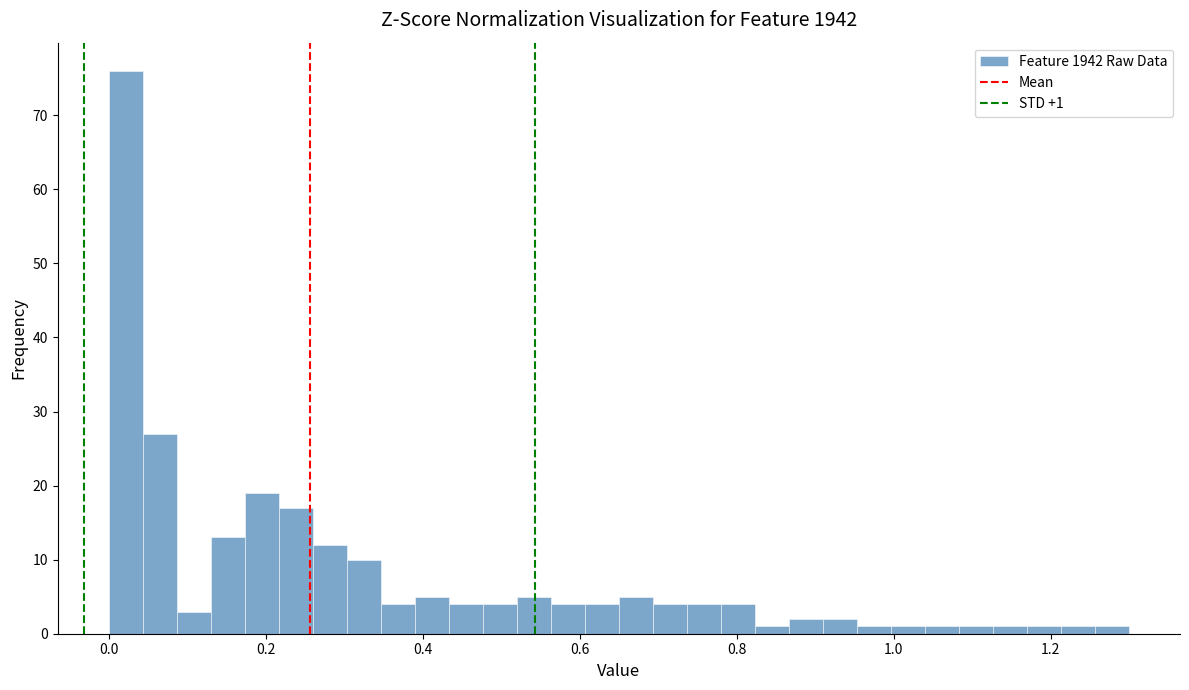

Around what value on the x-axis is the tallest bar? Give the approximate position of its centre, as read against the axis.

0.02